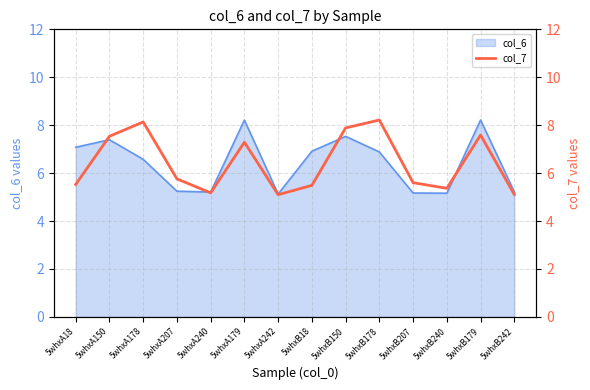

What is the maximum value for col_6?

8.2